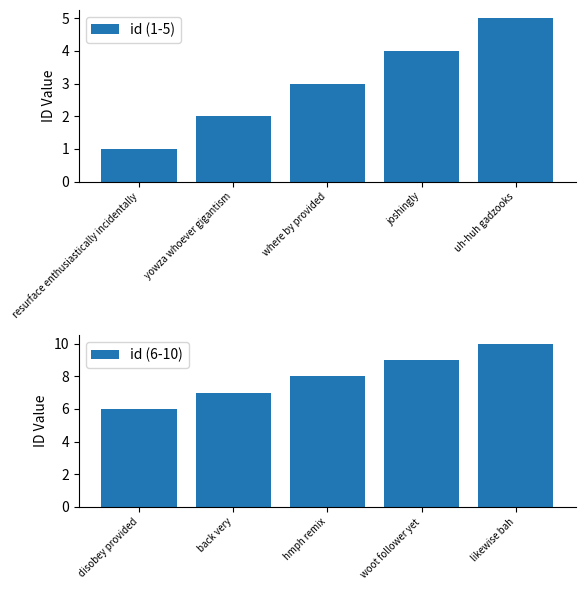

At which label does id (1-5) first exceed 3?

joshingly